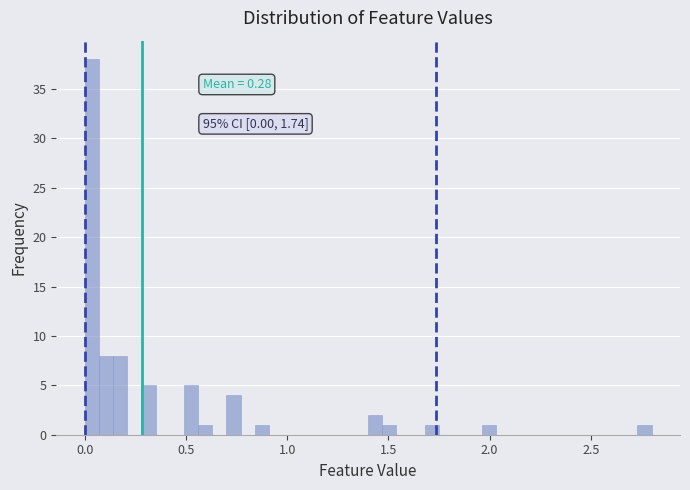

Around what value on the x-axis is the tallest bar? Give the approximate position of its centre, as read against the axis.

0.05